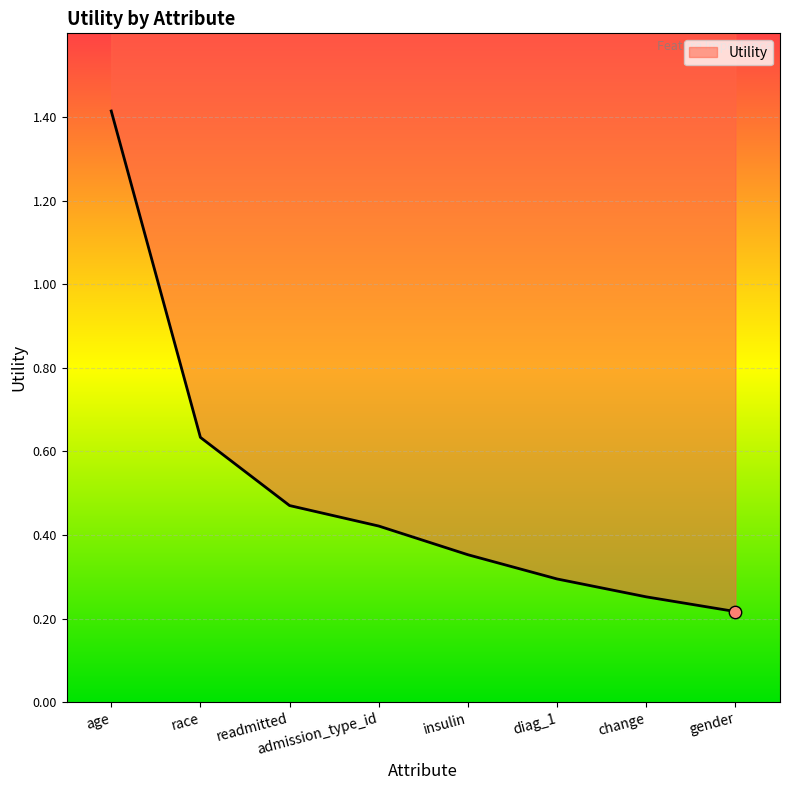

Between admission_type_id and gender, which is larger?

admission_type_id